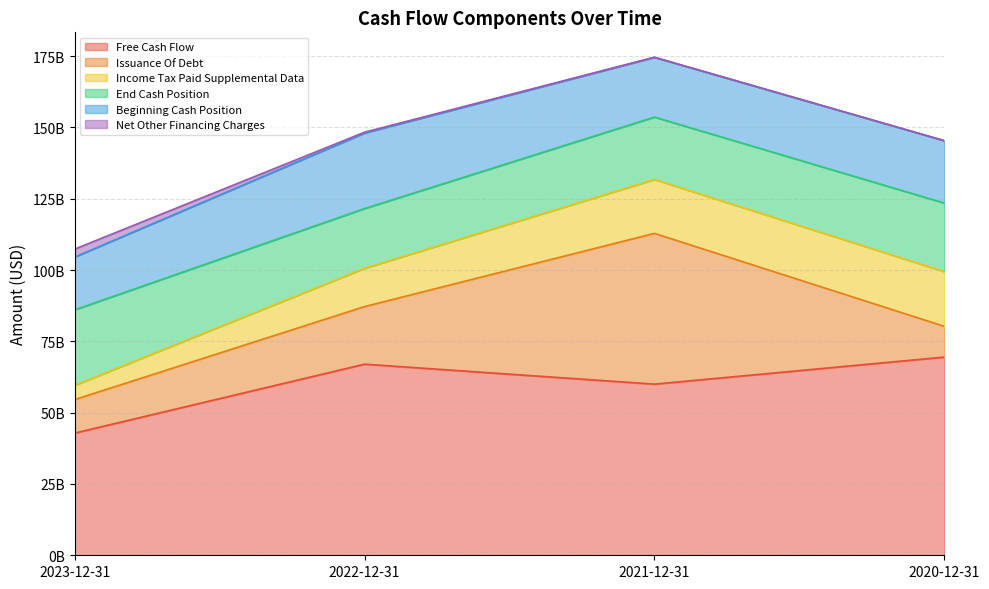

At which category is the sum across all series the highest?

2021-12-31